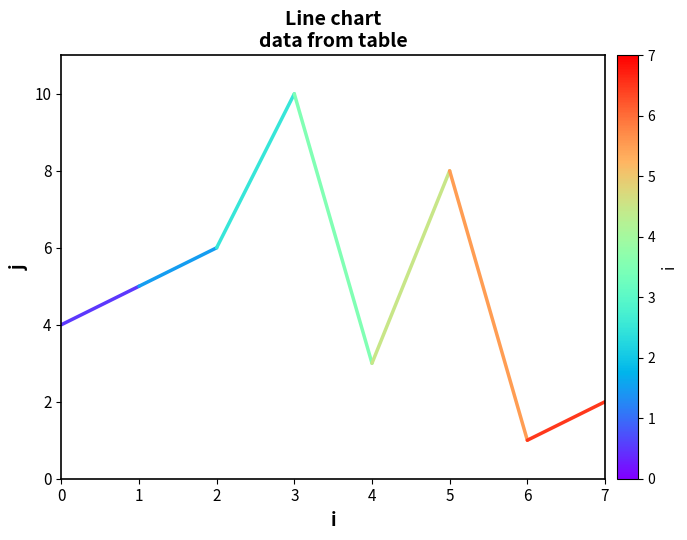

Where is the first local maximum?

3